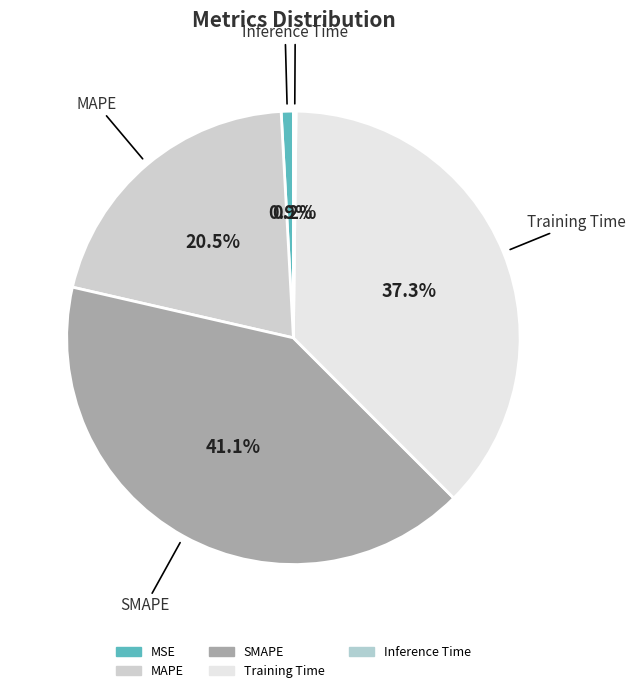

Does Inference Time represent more than half of the total?

No